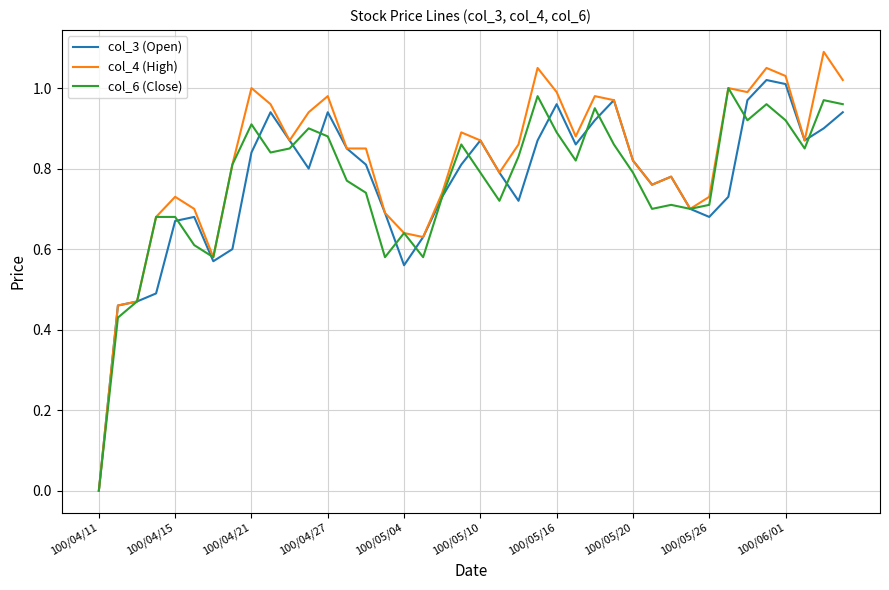

Which series has the largest total across all categories?

col_4 (High)